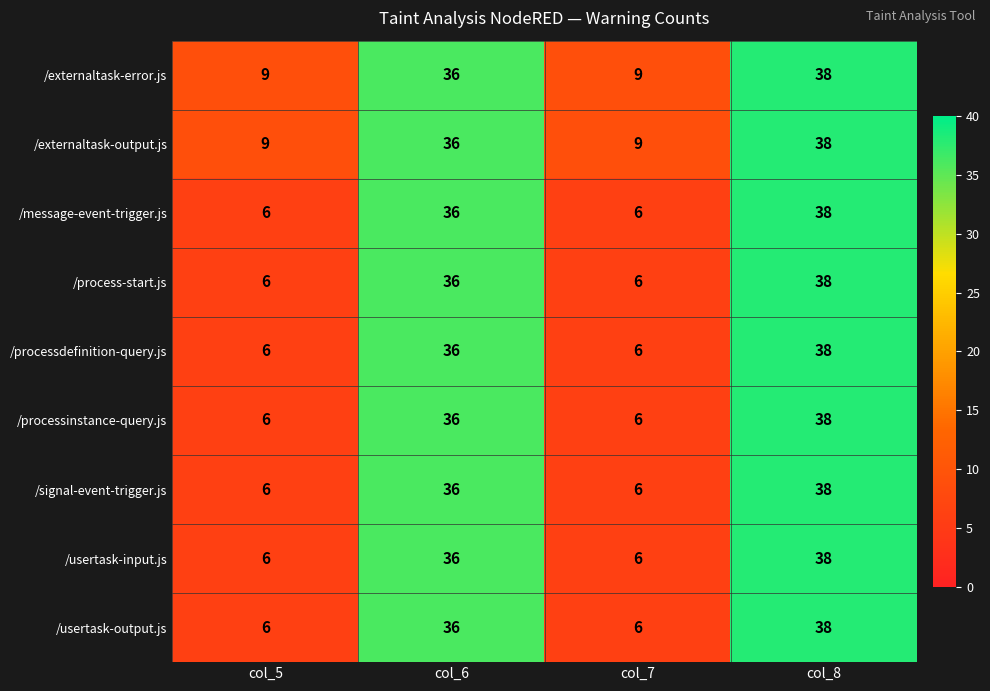

What is the minimum value for /signal-event-trigger.js?

6